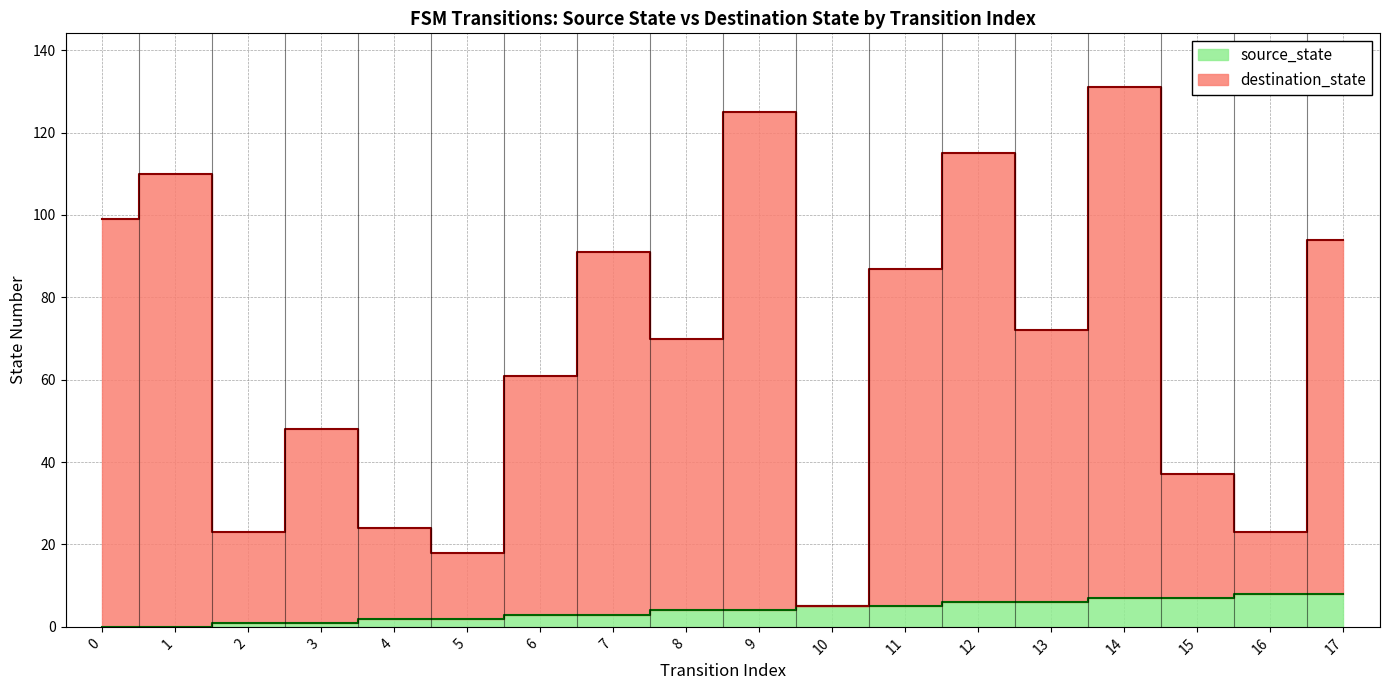

What is the total value across all series at 11?

92